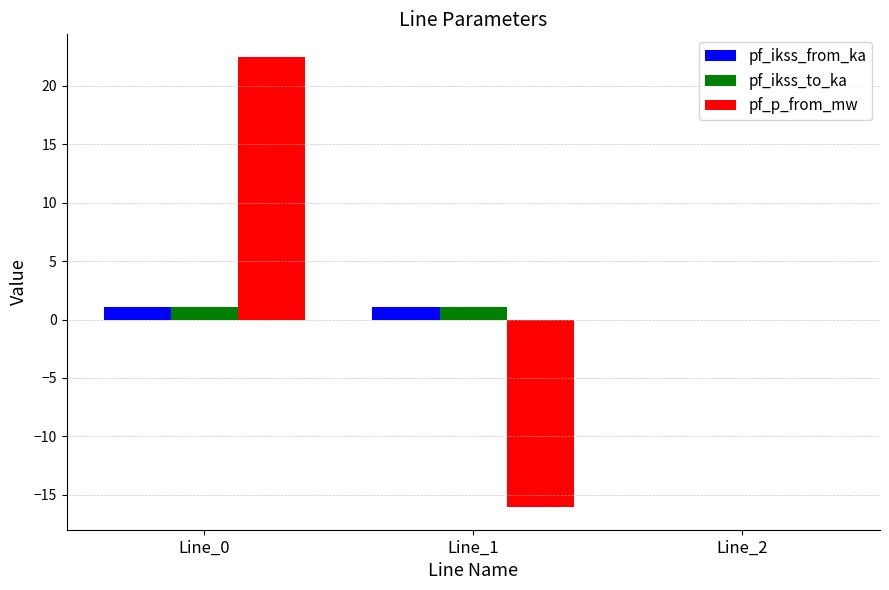

Reading right to left, list all the values displayed in this chart.

pf_ikss_from_ka: 0.0	1.0	1.0
pf_ikss_to_ka: 0.0	1.0	1.0
pf_p_from_mw: 0.0	-16.1	22.5